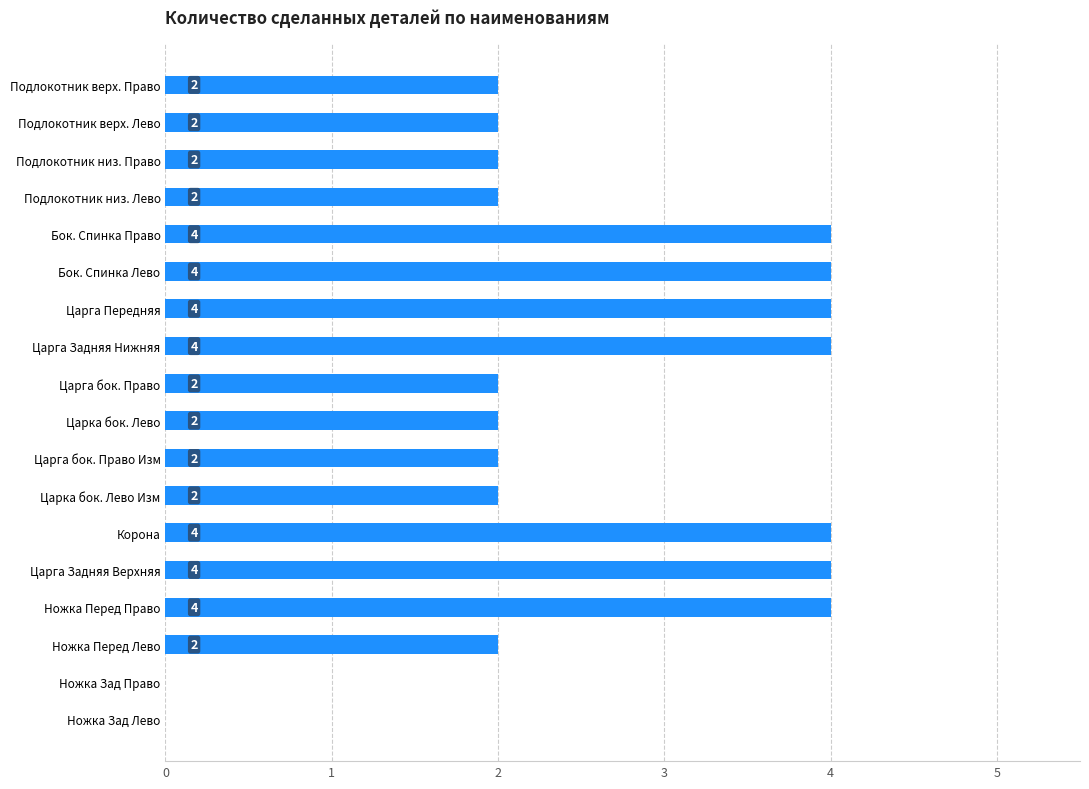

Read the value at Бок. Спинка Право.

4